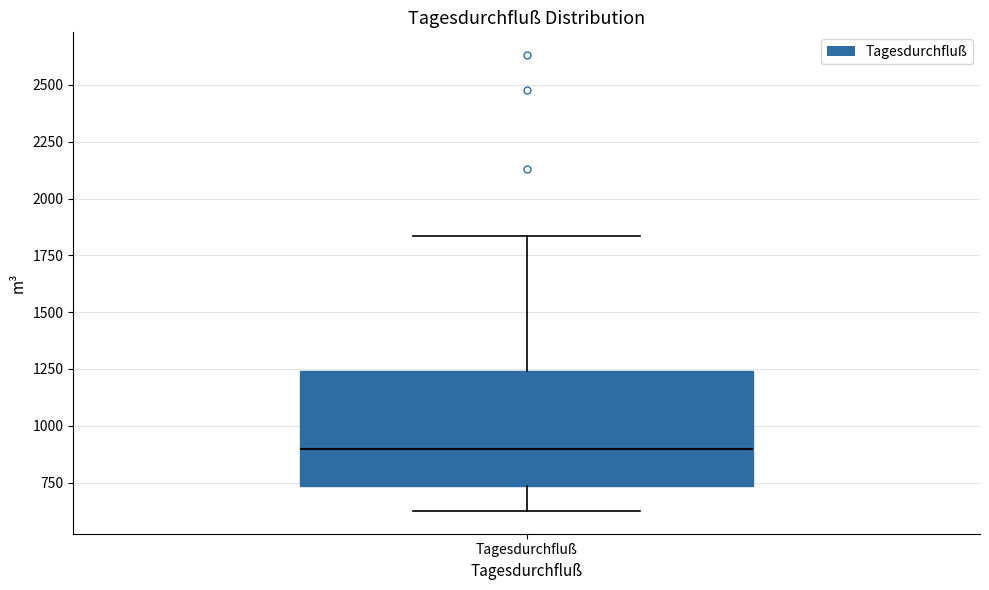

Transcribe this box plot: give where the median line is, the range the box spans, and where the two whiskers end, as read against the y-axis. The values are not printed on the chart, so give them approximately, as read against the axis.

median 900, box 750 to 1250, whiskers 650 to 1850